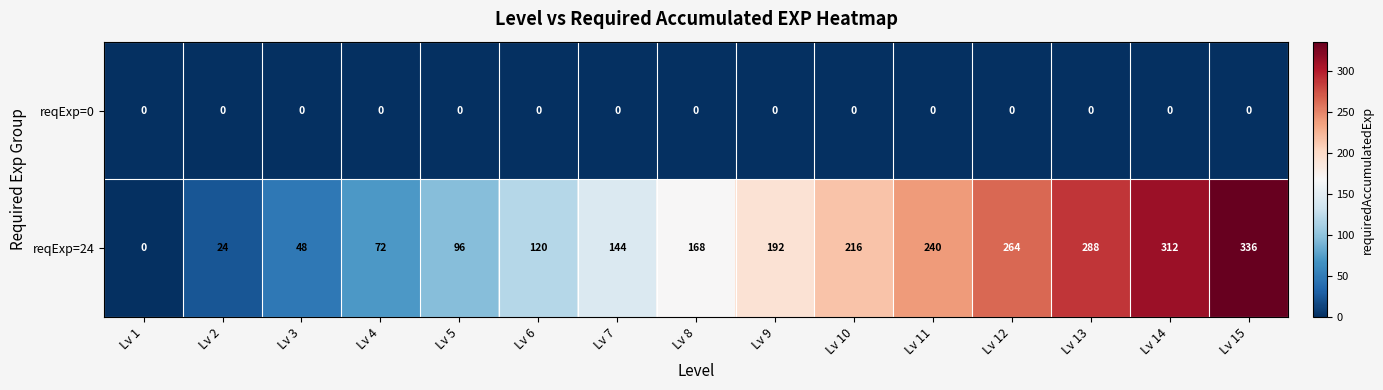

What is the total value across all series at Lv 2?

24